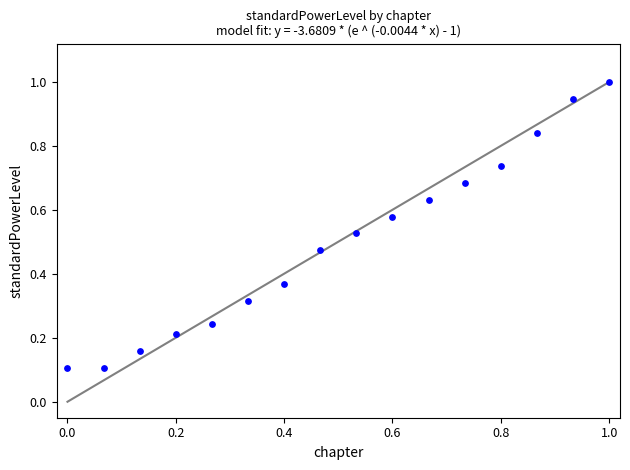

What is the range of X values (max minus min)?

1.0